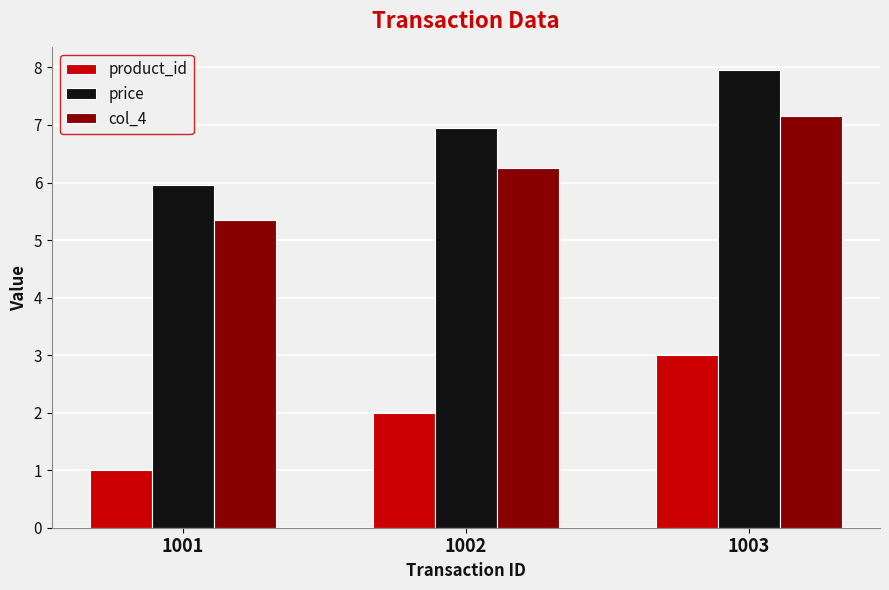

What is the value of the price bar at the 1st from the left?

6.0